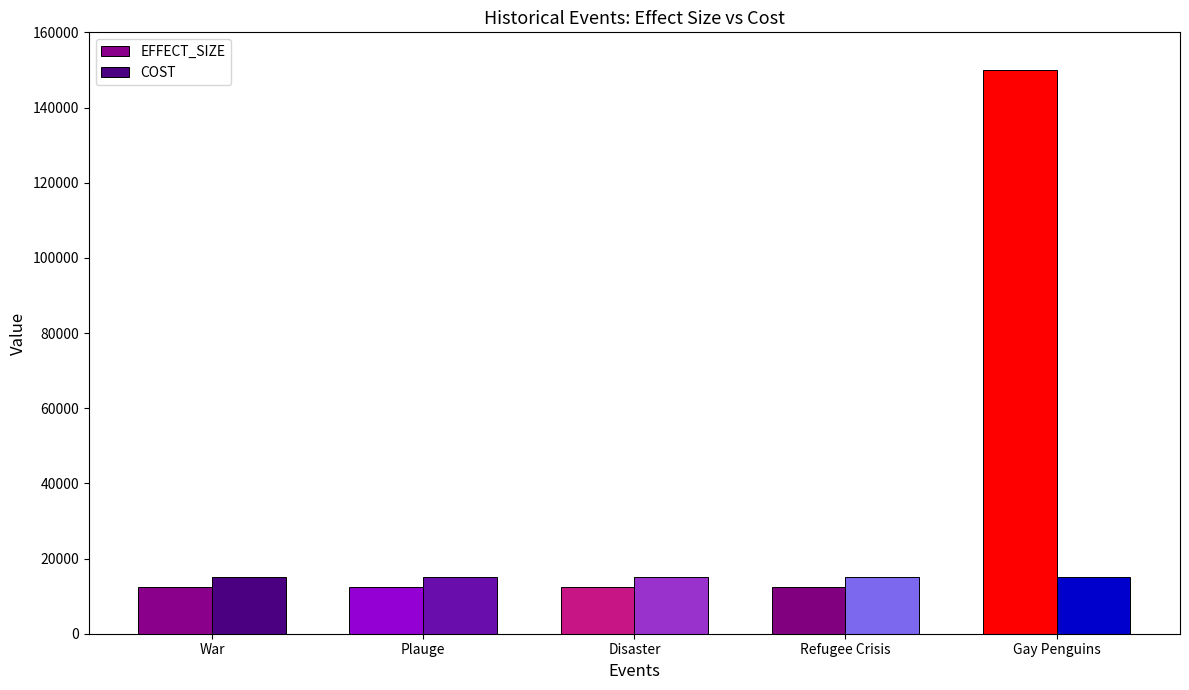

Which category has the highest value in the EFFECT_SIZE series?

Gay Penguins